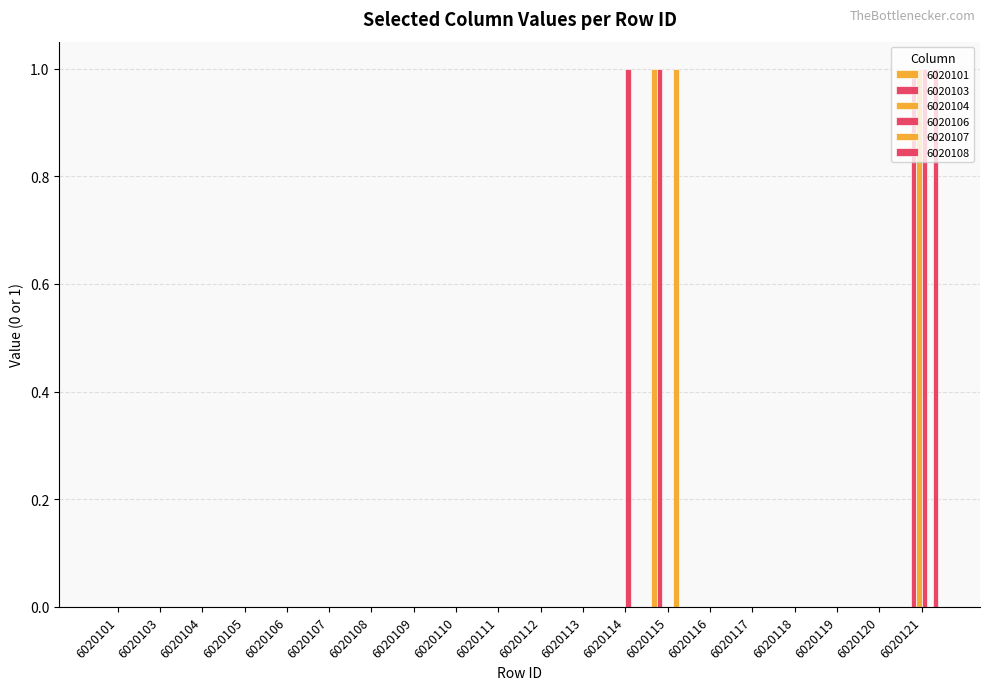

True or false: 6020108 has a value of 0 at 6020106.

True